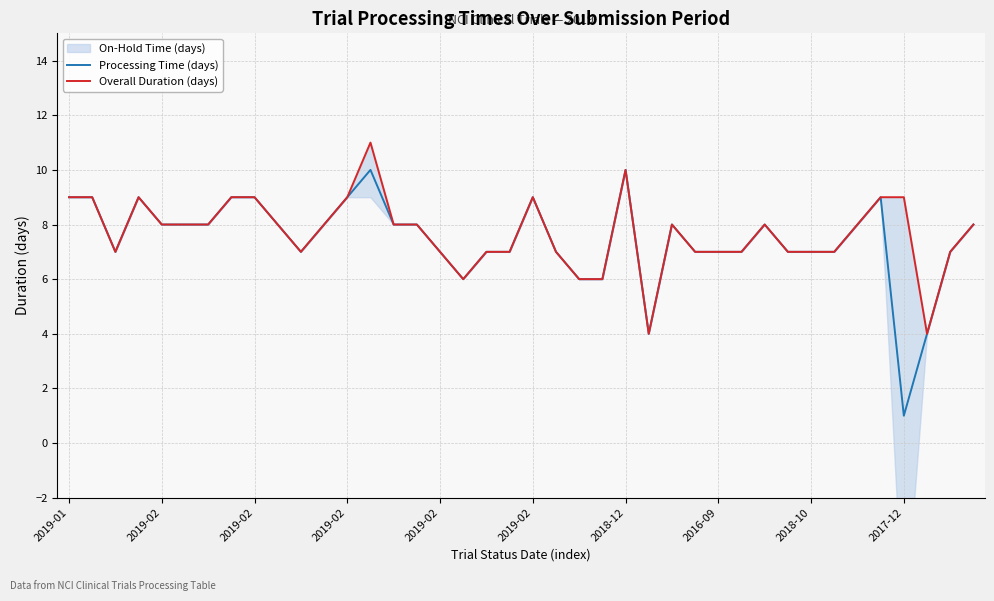

List the series in order of their peak value, lowest first.

Processing Time (days), Overall Duration (days)